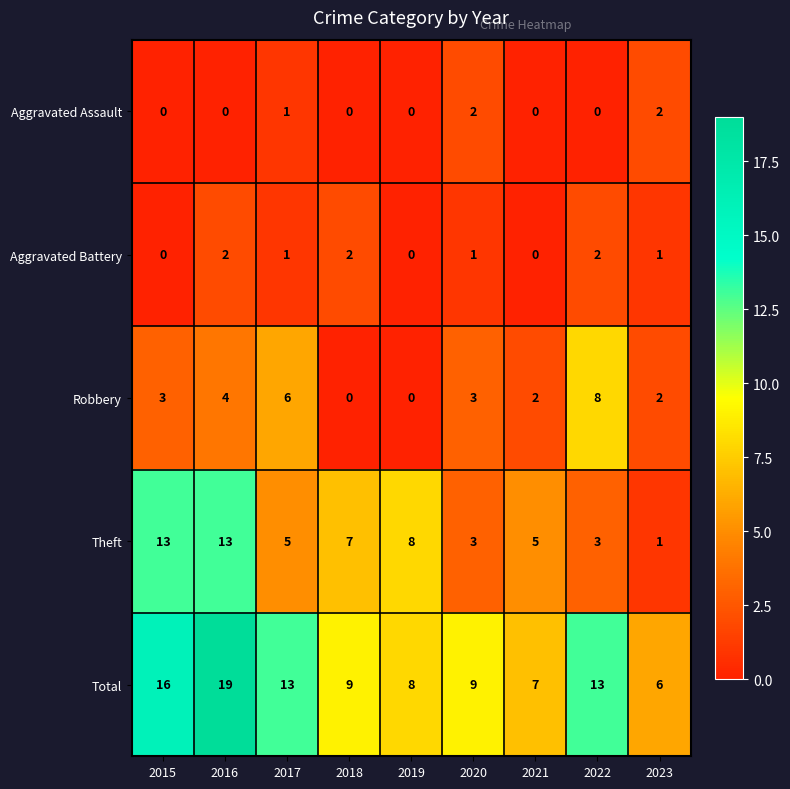

Where is Theft nearest to the value 7?

2018